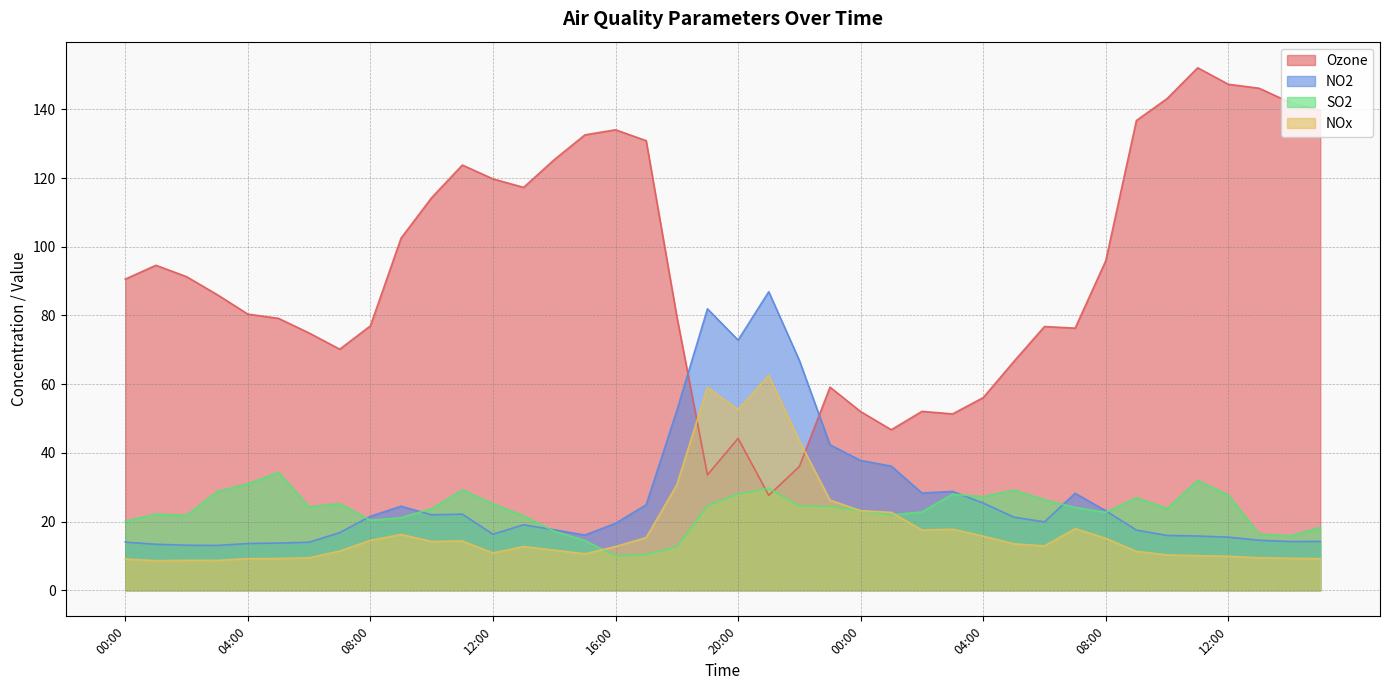

Reading left to right, what are all the values shown in this chart?

Ozone: 90.6	94.6	91.3	86.0	80.4	79.2	74.9	70.2	77.0	102.5	114.3	123.8	119.8	117.3	125.3	132.6	134.1	130.9	79.7	33.6	44.2	27.6	36.0	59.1	52.0	46.7	52.1	51.3	56.1	66.6	76.8	76.3	95.9	136.8	143.1	152.1	147.3	146.2	142.1	139.7
NO2: 14.0	13.4	13.1	13.0	13.6	13.7	14.0	16.8	21.5	24.4	21.9	22.1	16.3	19.1	17.6	16.1	19.5	24.9	52.3	81.9	72.8	86.9	66.9	42.3	37.8	36.1	28.3	28.8	25.4	21.3	19.9	28.2	23.1	17.5	15.9	15.8	15.4	14.6	14.2	14.2
SO2: 20.1	22.1	21.8	28.7	31.0	34.3	24.3	25.2	20.4	21.1	23.8	29.2	25.1	21.7	17.2	14.5	10.0	10.3	12.6	24.5	28.0	29.6	24.6	24.4	23.2	21.9	22.8	27.9	27.3	29.2	26.3	24.1	22.7	26.9	23.8	31.9	27.7	16.4	15.8	18.3
NOx: 9.1	8.6	8.7	8.7	9.2	9.2	9.4	11.4	14.5	16.2	14.2	14.3	10.8	12.7	11.7	10.6	12.7	15.3	30.7	59.0	52.5	62.5	43.5	26.2	23.1	22.7	17.5	17.8	15.8	13.5	12.9	17.9	15.1	11.3	10.3	10.1	9.9	9.4	9.3	9.2